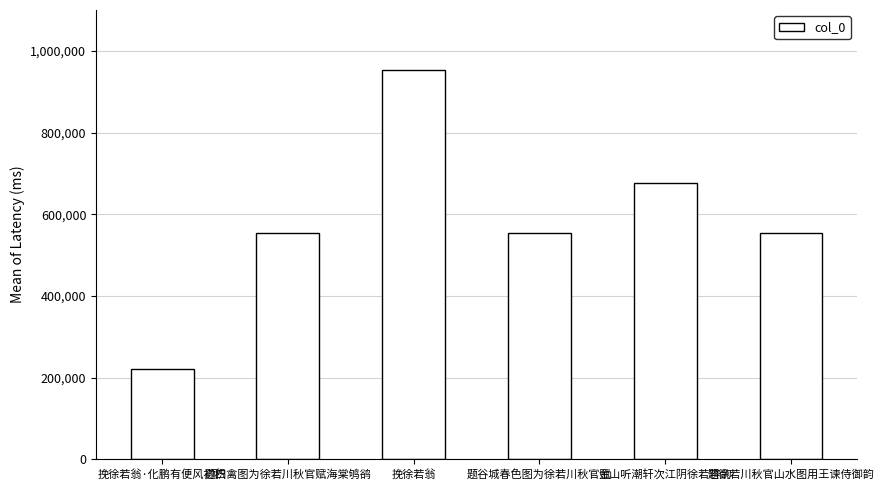

What is the difference between the maximum and second lowest values?

398400